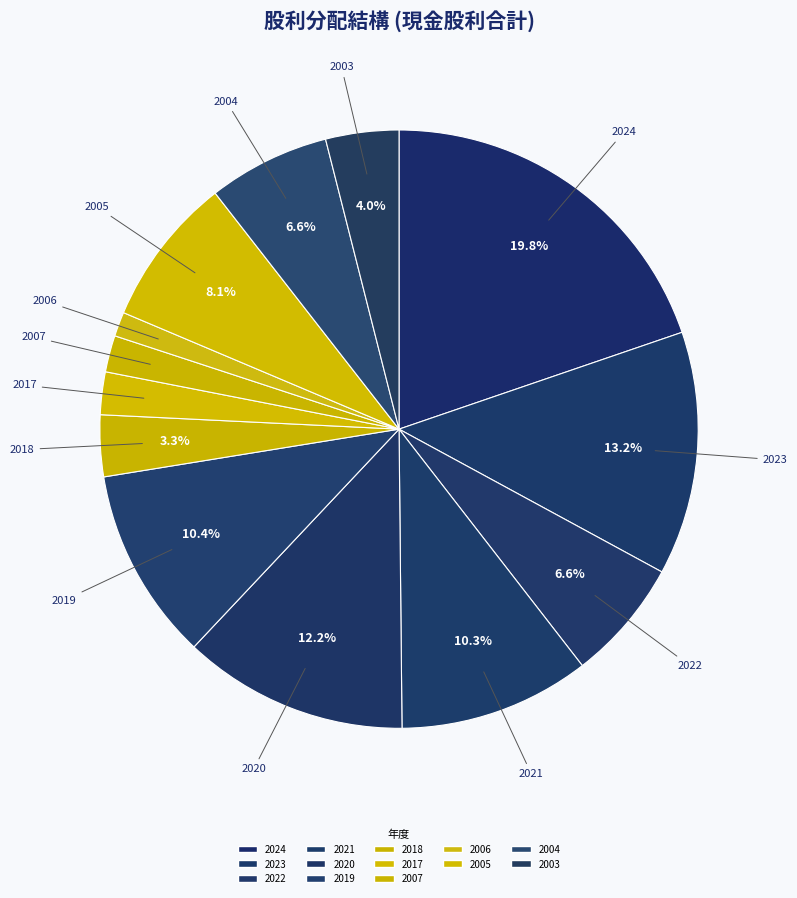

Is it true that 2006 is 1% of the pie?

True